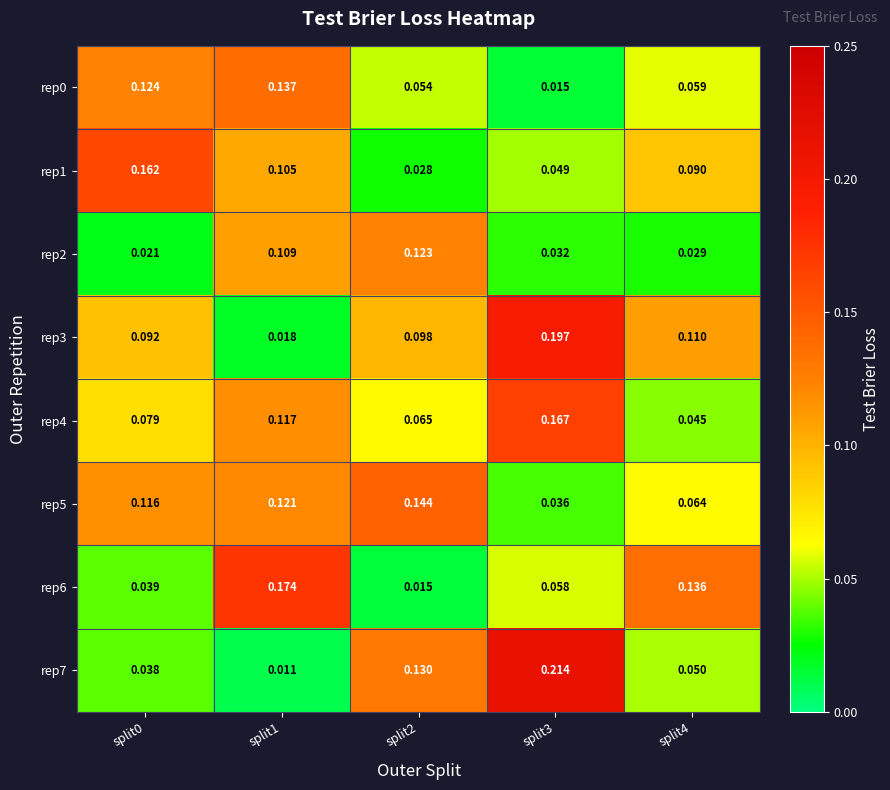

Is the value of rep4 at split1 greater than the value of rep1 at split0?

No